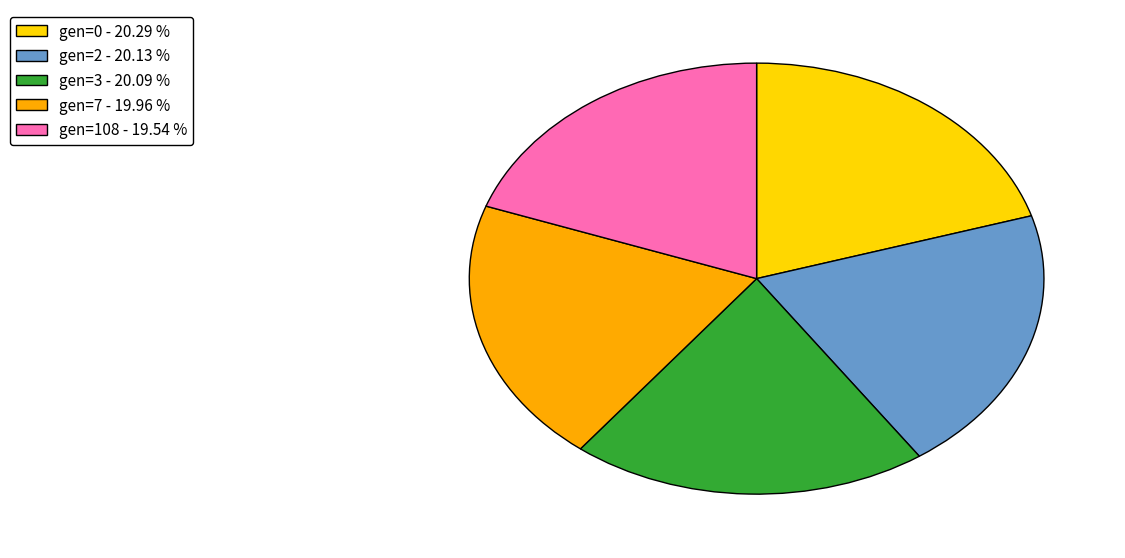

Do gen=3 - 20.09 % and gen=0 - 20.29 % together represent more than half of the pie?

No